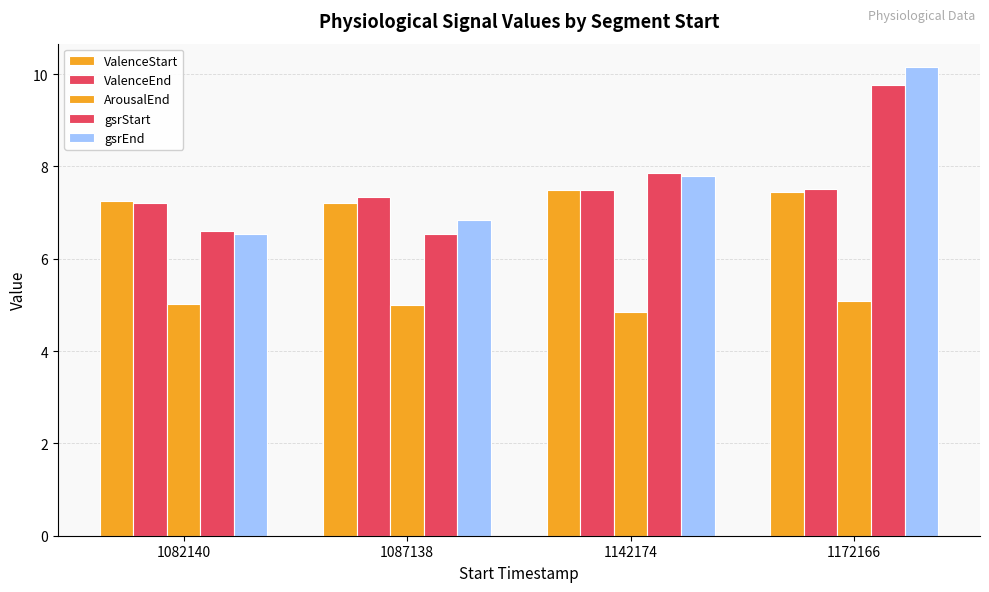

What is the sum of all ArousalEnd values?

20.0